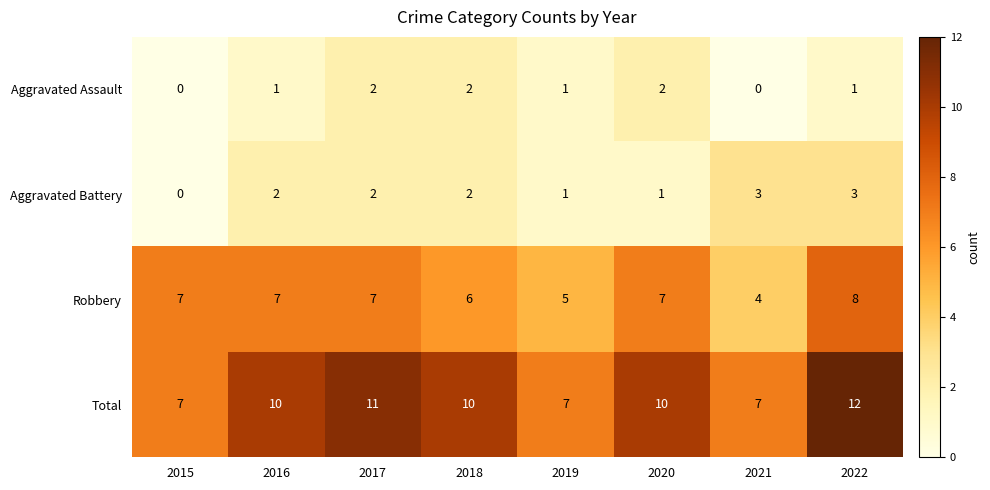

What is the difference between the highest and lowest values at 2020?

9